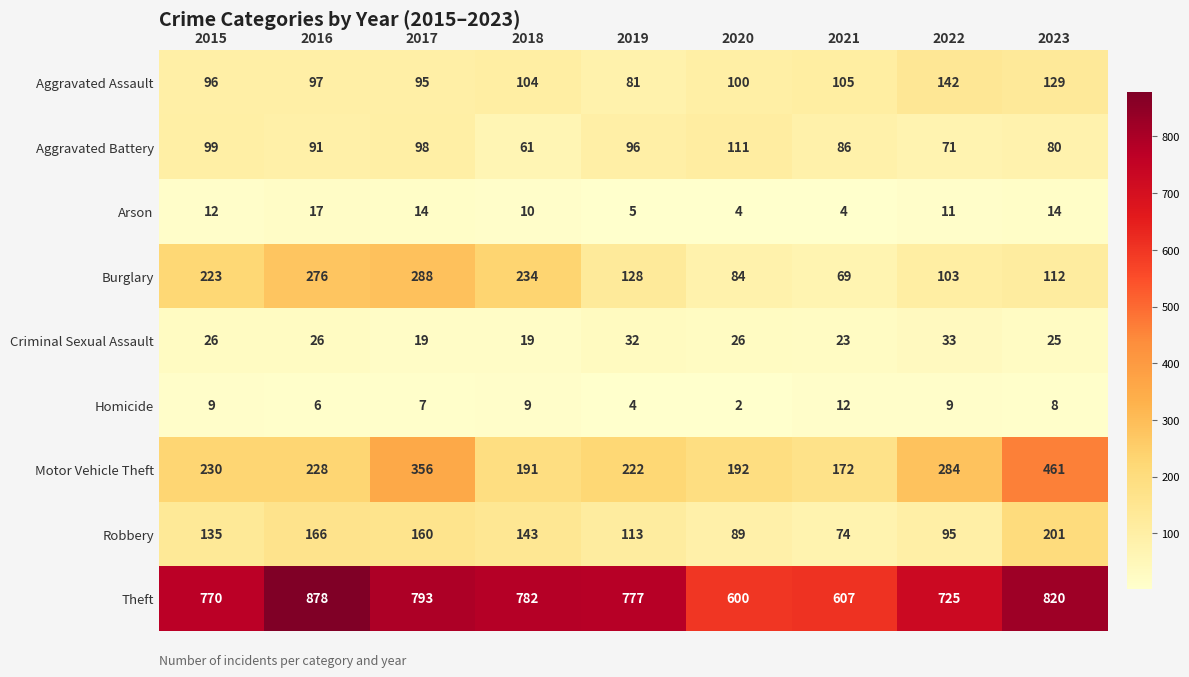

What is the spread (max minus min) of values at 2023?

812